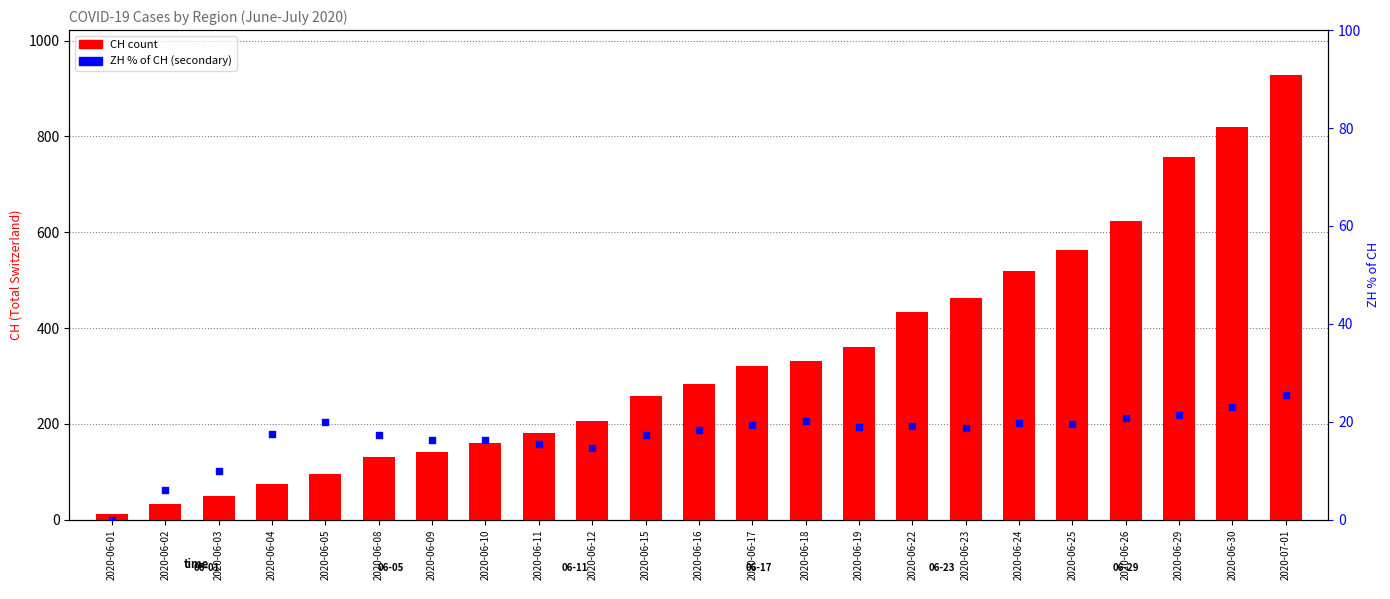

Which series reaches the maximum Y coordinate?

CH (count)